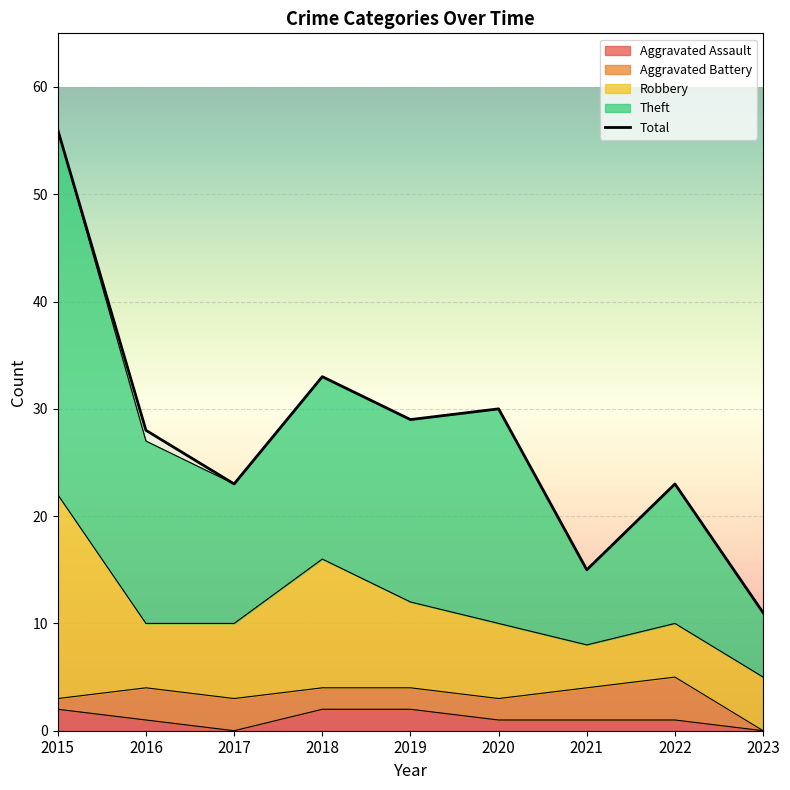

Rank the categories by value from highest to lowest.

2015, 2018, 2020, 2019, 2016, 2017, 2022, 2021, 2023